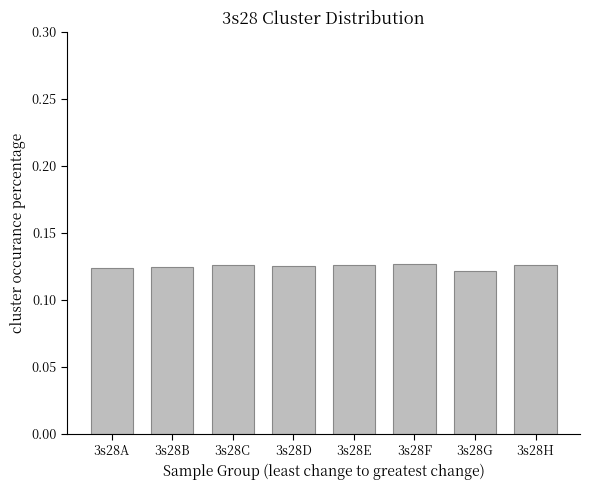

What is the sum of the values at 3s28D and 3s28F?

0.3